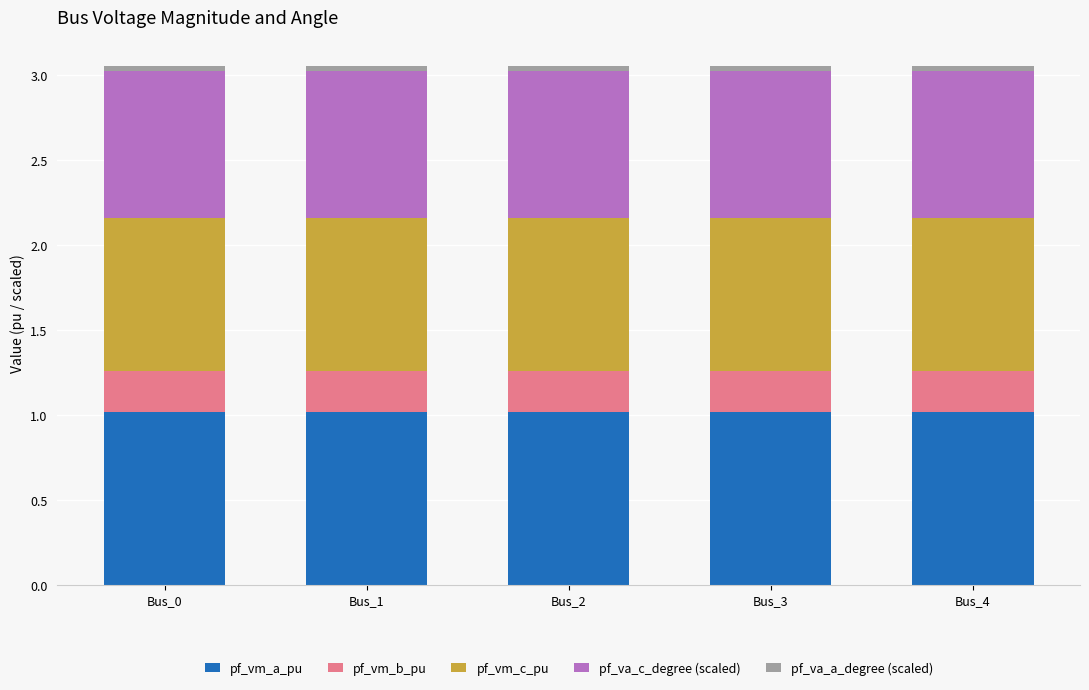

What is the maximum value for pf_vm_a_pu?

1.0